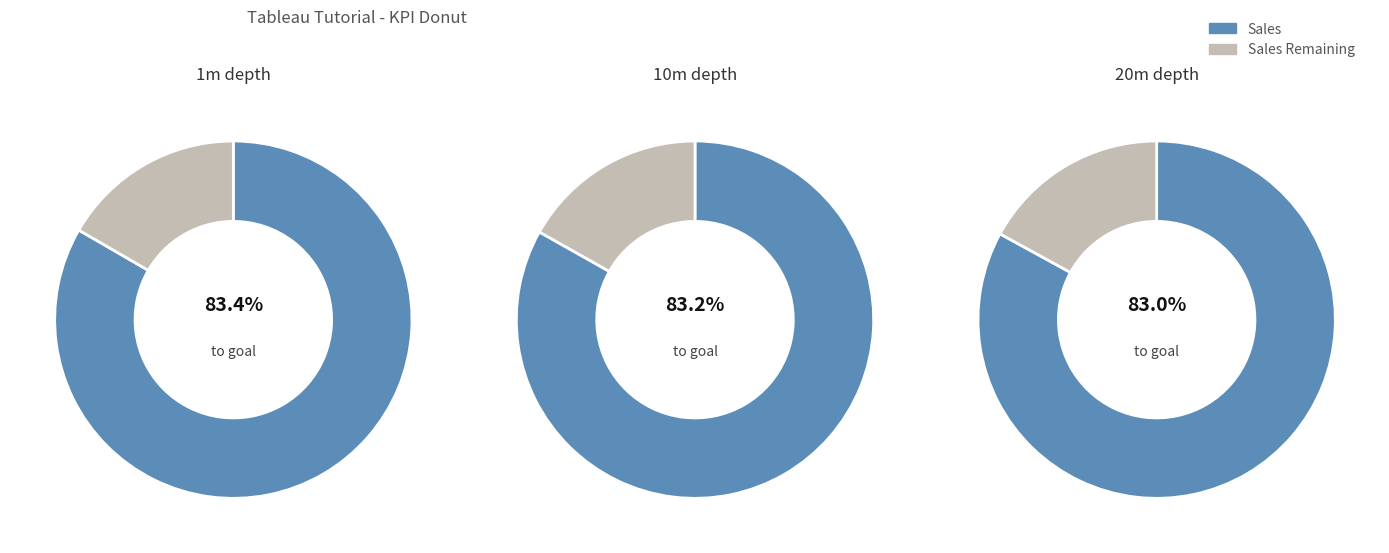

Rank the categories by Sales value from highest to lowest.

0, 1, 2